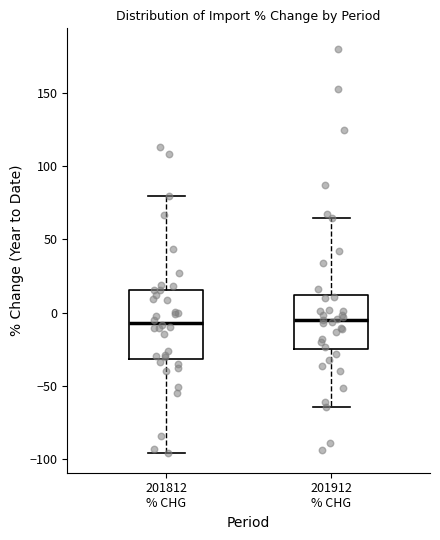

Reading left to right, read every box against the y-axis: the position of its median line, the range the box covers, and the ends of its whiskers. The values are not printed on the chart, so give them approximately, as read against the axis.

201812 % CHG: median -5, box -30 to 15, whiskers -95 to 80
201912 % CHG: median -5, box -25 to 10, whiskers -65 to 65